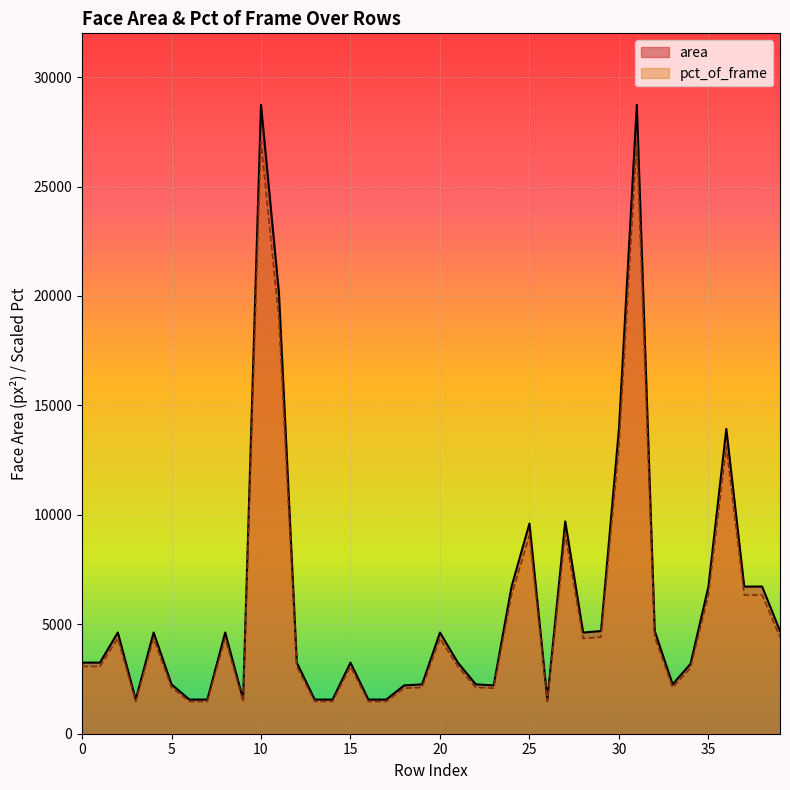

Reading right to left, what are all the values shown in this chart?

area: 4692.0	6724.0	6724.0	13924.0	6724.0	3192.0	2256.0	4692.0	28730.0	13924.0	4692.0	4624.0	9702.0	1560.0	9604.0	6724.0	2209.0	2256.0	3249.0	4624.0	2256.0	2209.0	1560.0	1560.0	3249.0	1560.0	1560.0	3249.0	20164.0	28730.0	1560.0	4624.0	1560.0	1560.0	2256.0	4624.0	1560.0	4624.0	3249.0	3249.0
pct_of_frame: 4416.0	6336.0	6336.0	13120.0	6336.0	3008.0	2112.0	4416.0	27040.0	13120.0	4416.0	4352.0	9120.0	1472.0	9056.0	6336.0	2080.0	2112.0	3072.0	4352.0	2112.0	2080.0	1472.0	1472.0	3072.0	1472.0	1472.0	3072.0	18976.0	27040.0	1472.0	4352.0	1472.0	1472.0	2112.0	4352.0	1472.0	4352.0	3072.0	3072.0